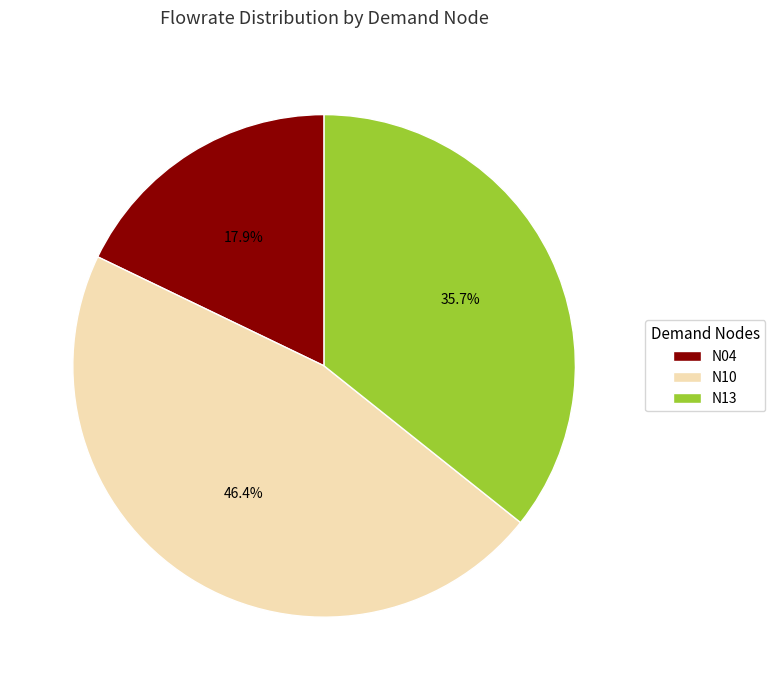

What is the smallest slice in the pie chart?

N04